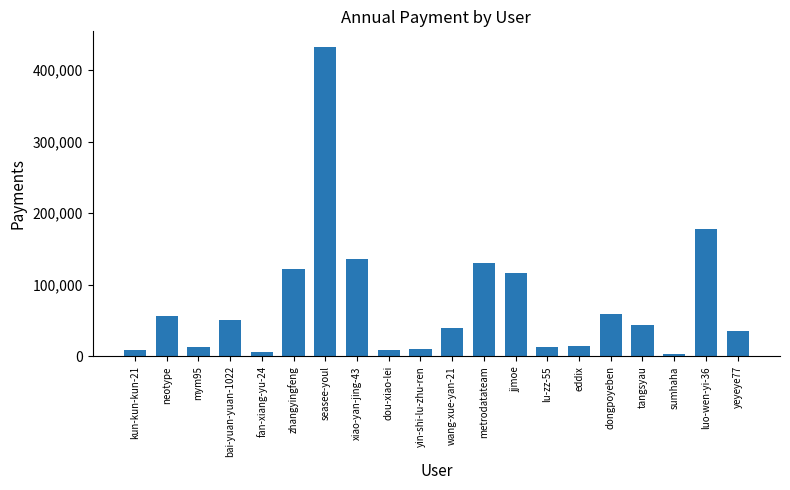

At which label does the data first exceed 44537?

neotype